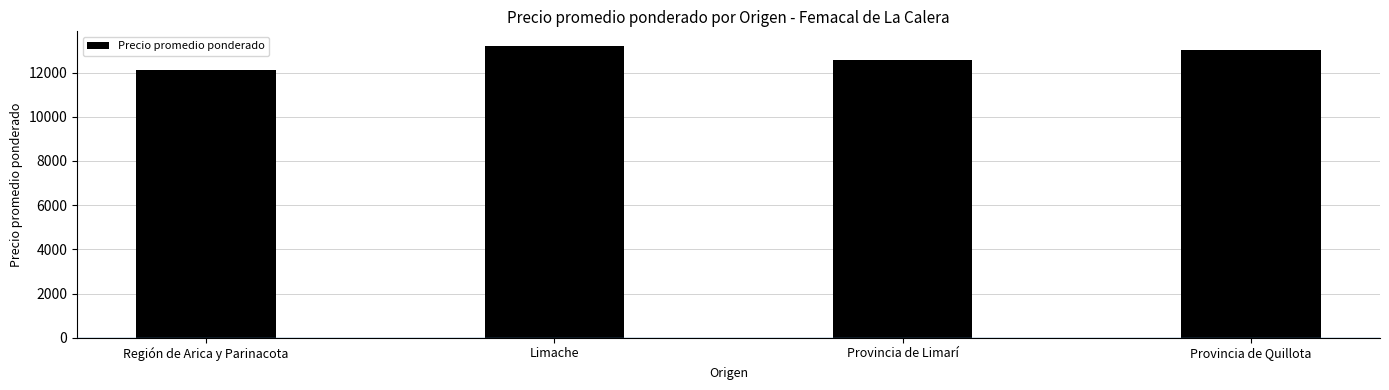

Where does the data first go above 13000?

Limache